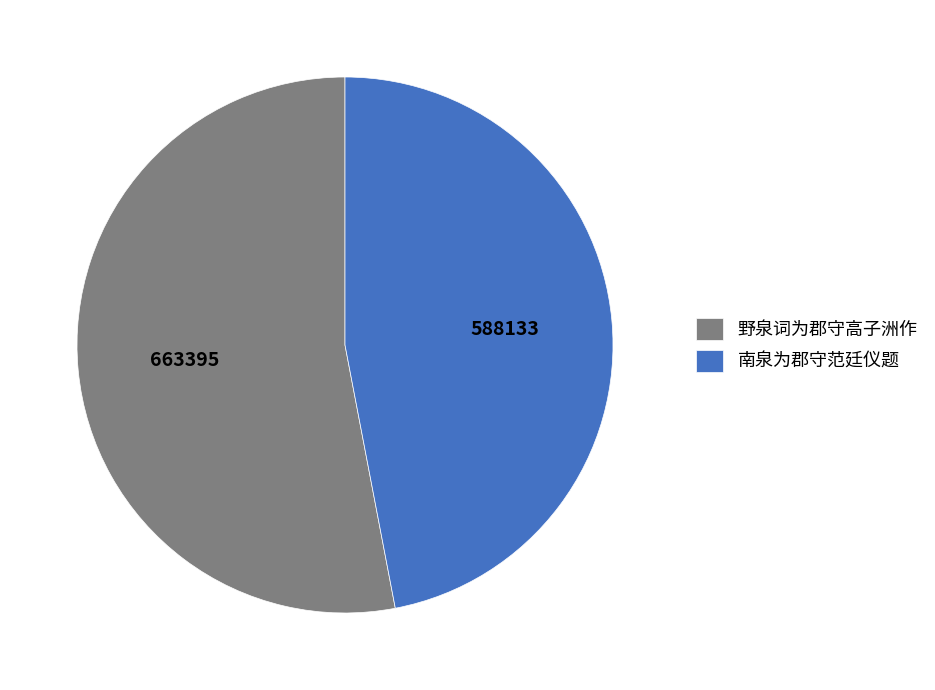

True or false: 南泉为郡守范廷仪题 accounts for 47% of the total.

True